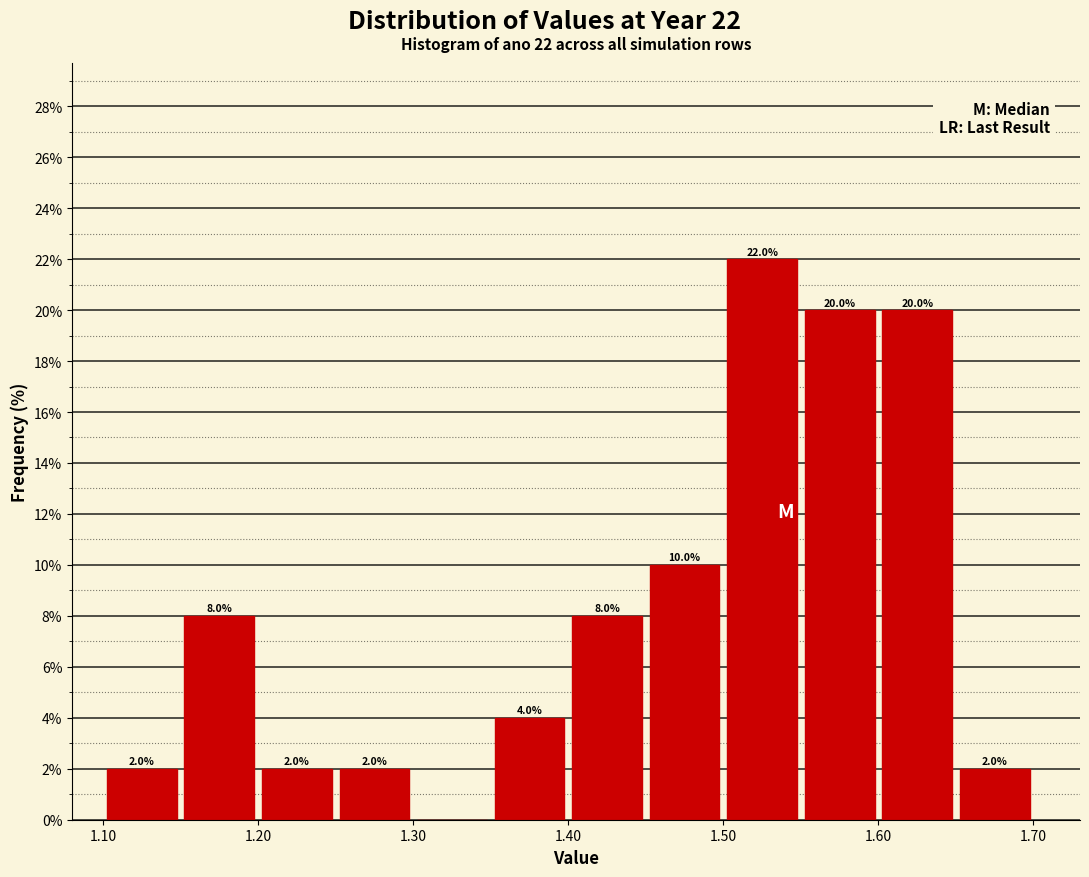

Which range on the x-axis has the tallest bar?

1.50 to 1.55